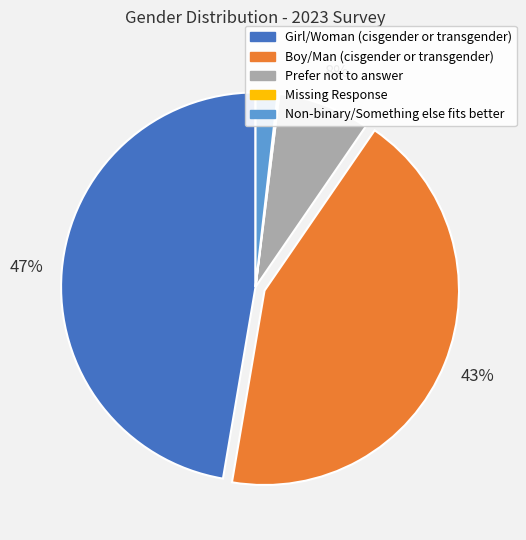

To the nearest percent, what portion does Non-binary/Something else fits better represent?

2%